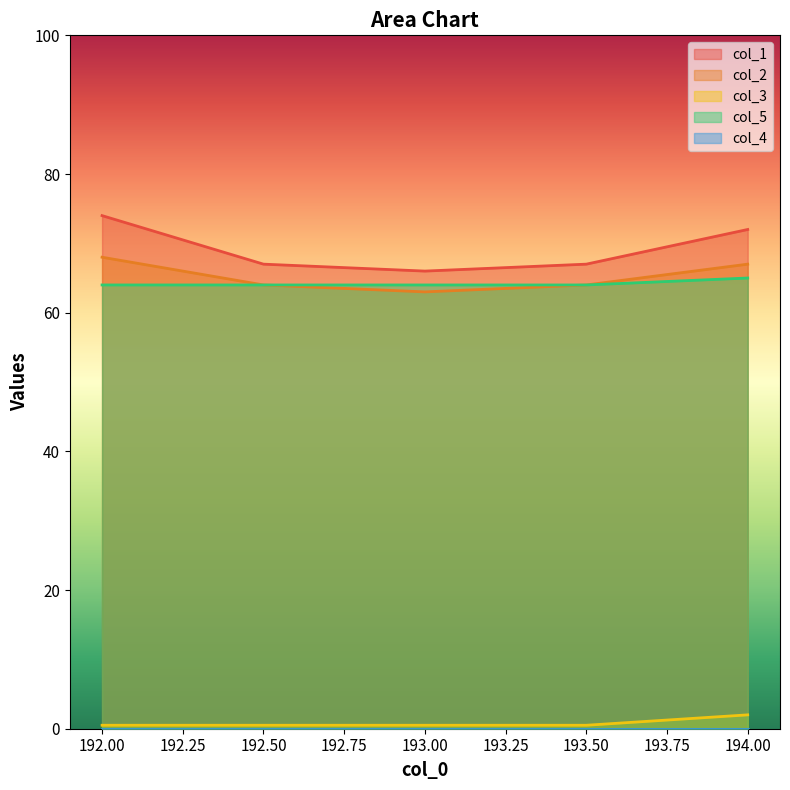

What is the label of the 2nd point from the right?

193.5